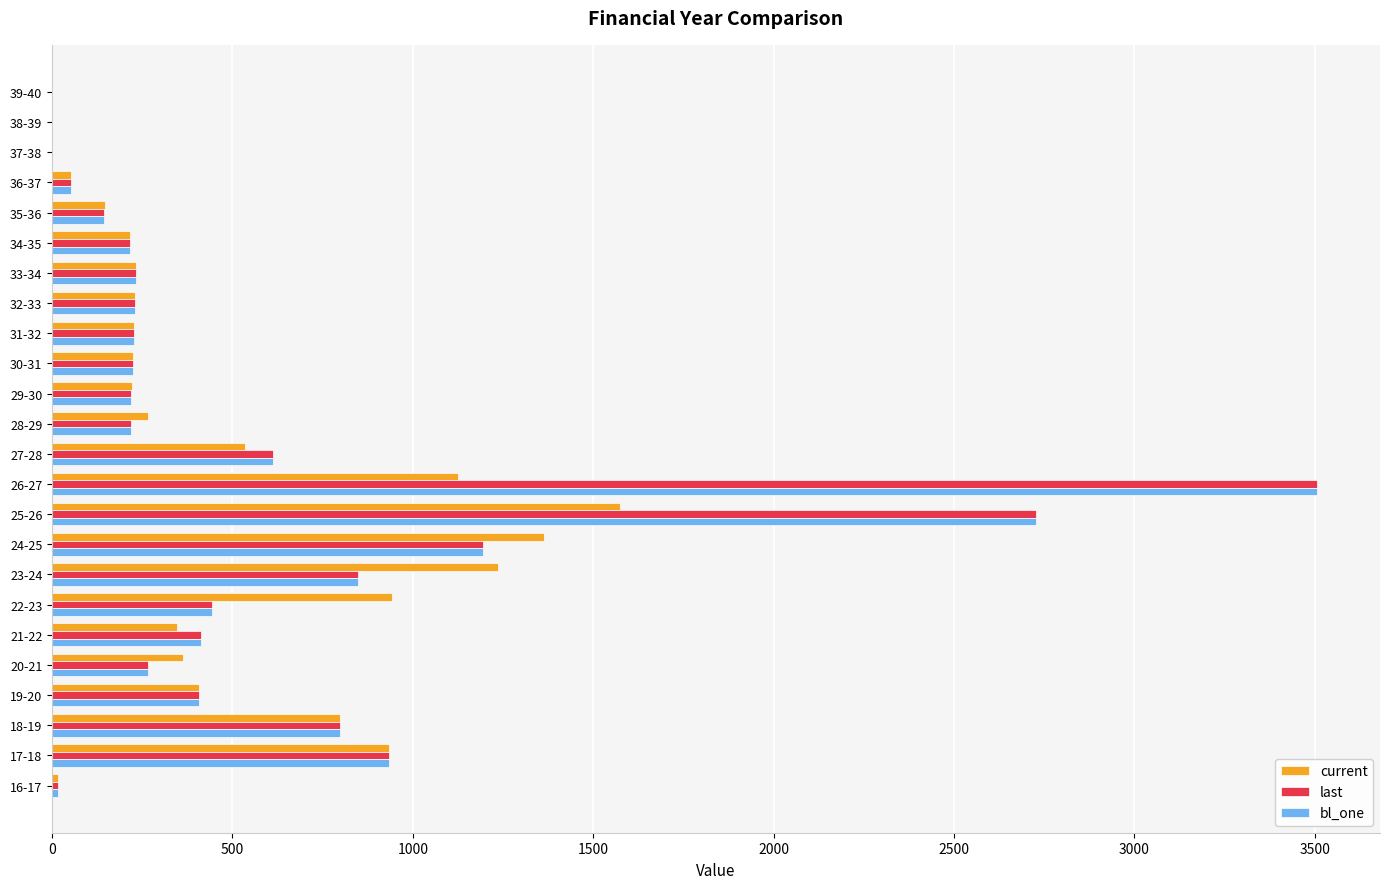

At which category is the sum across all series the highest?

26-27